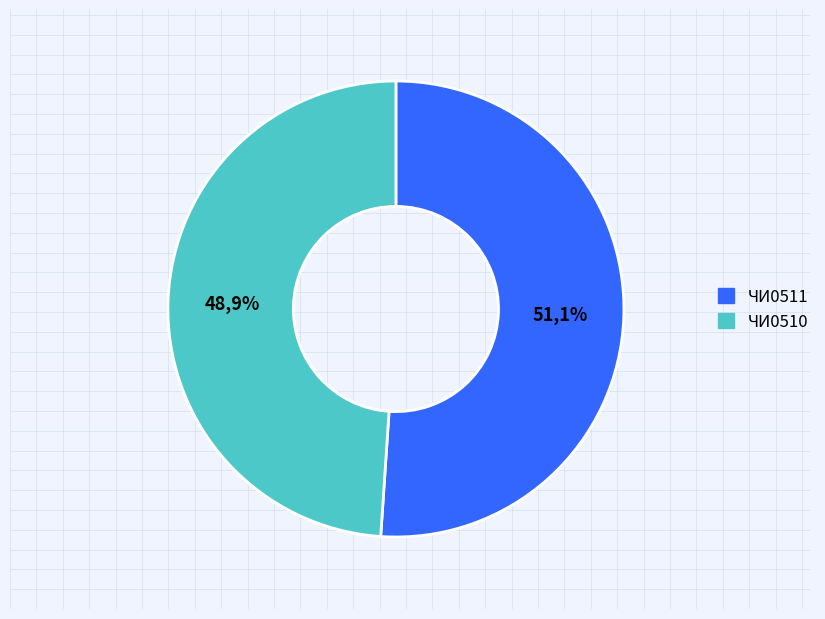

How many slices are in this pie chart?

2